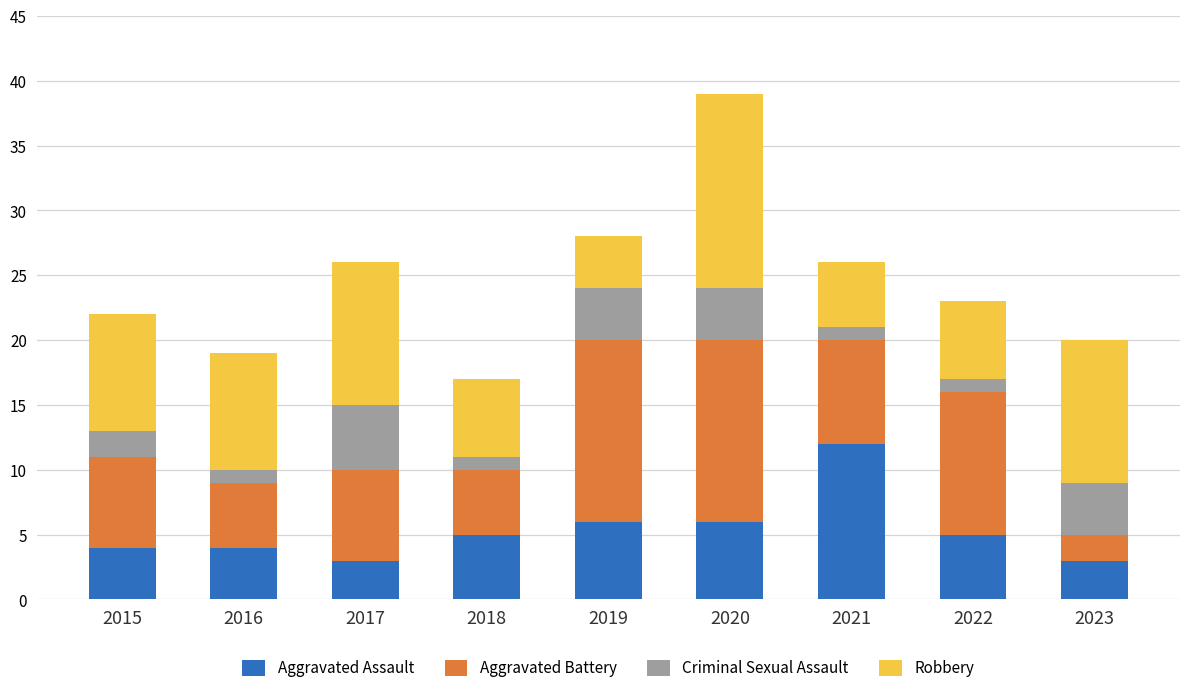

What is the difference between the second highest and minimum values in the Aggravated Assault series?

3